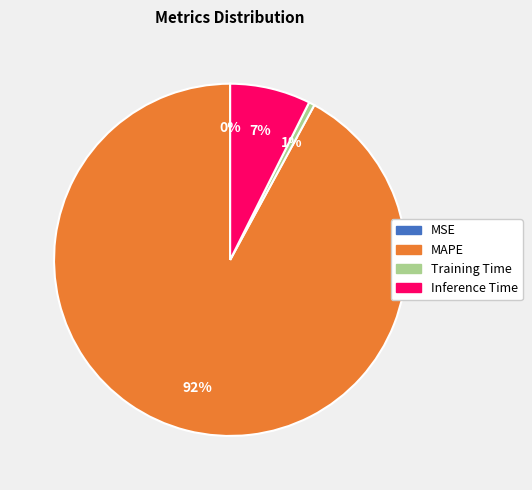

To the nearest percent, what percentage of the pie is Training Time?

1%